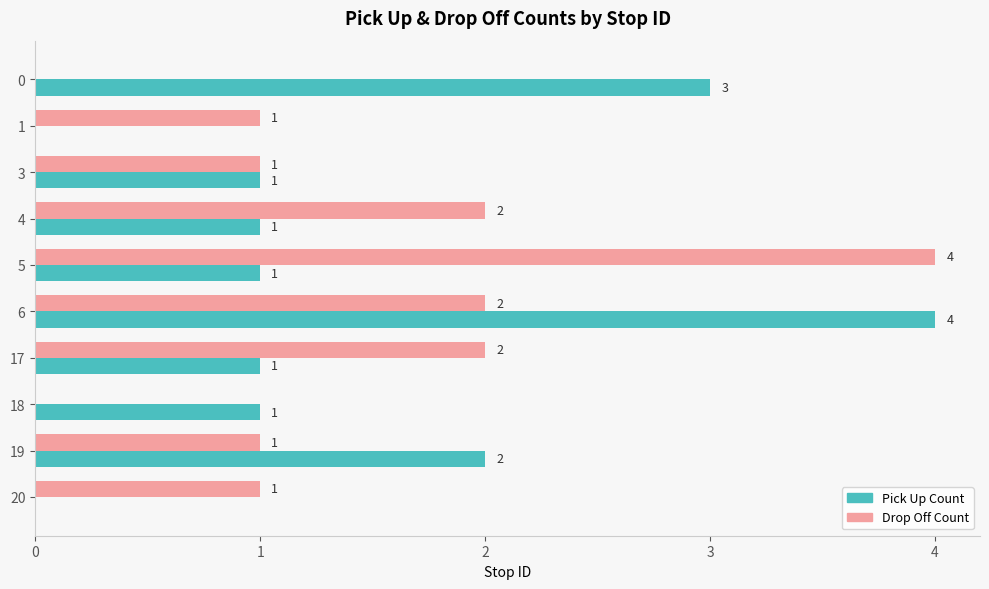

What is the average value of the Pick Up Count series?

1